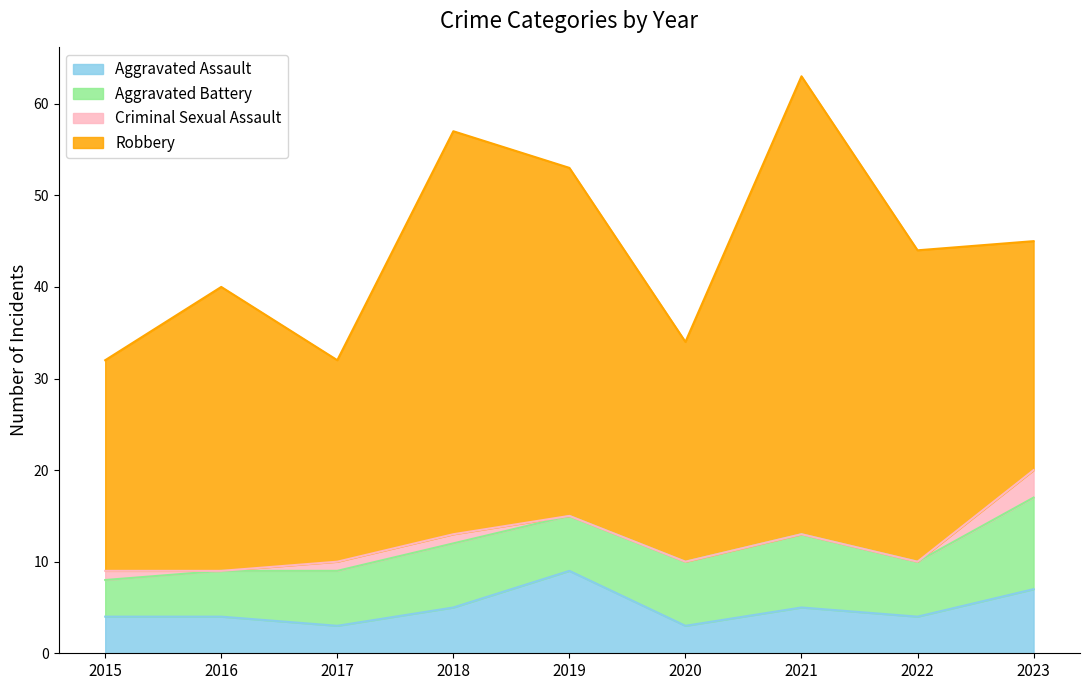

True or false: Robbery and Aggravated Battery intersect in this chart.

False